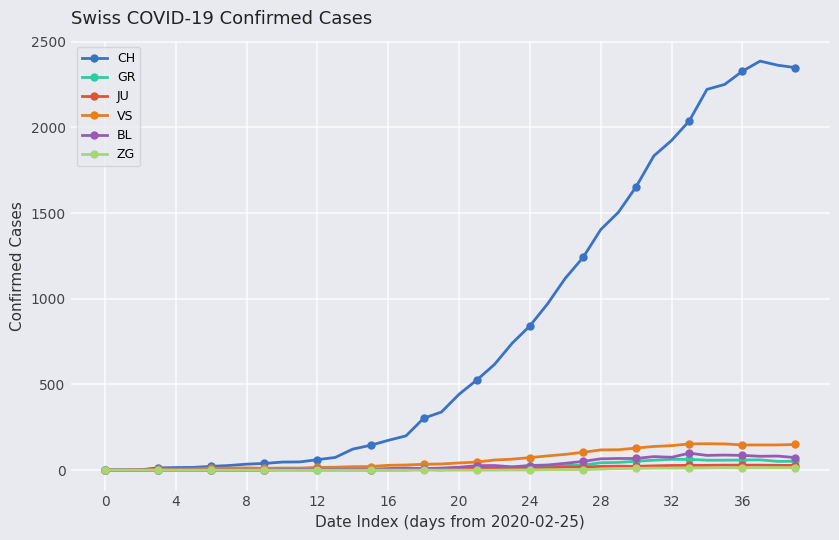

How many lines are shown in the chart?

6